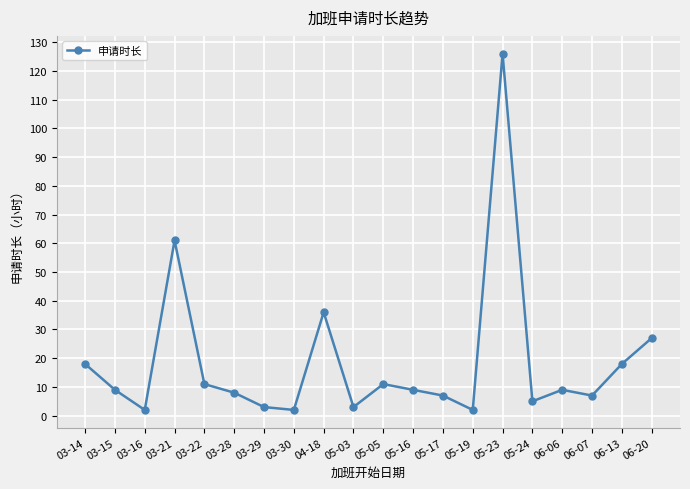

Approximately how many times larger is the value at 03-16 compared to 06-13?

0.1